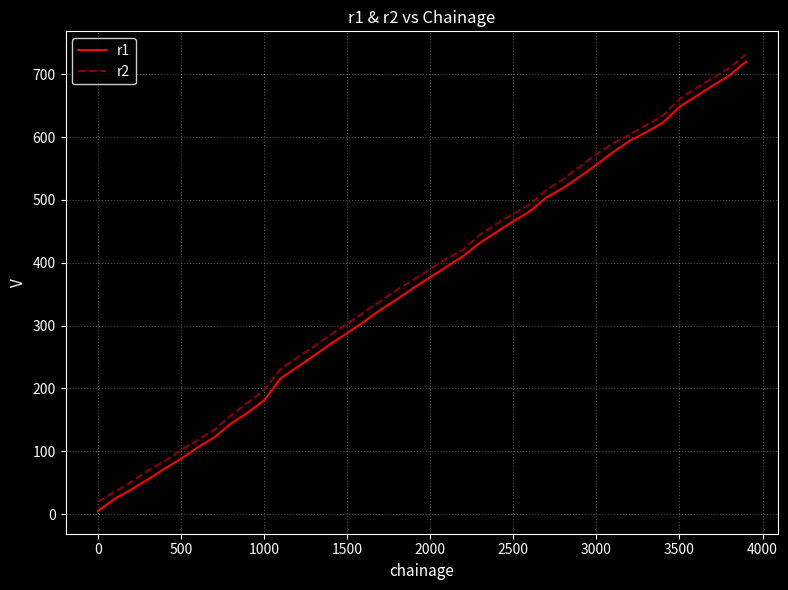

What is the maximum value shown in the chart?

732